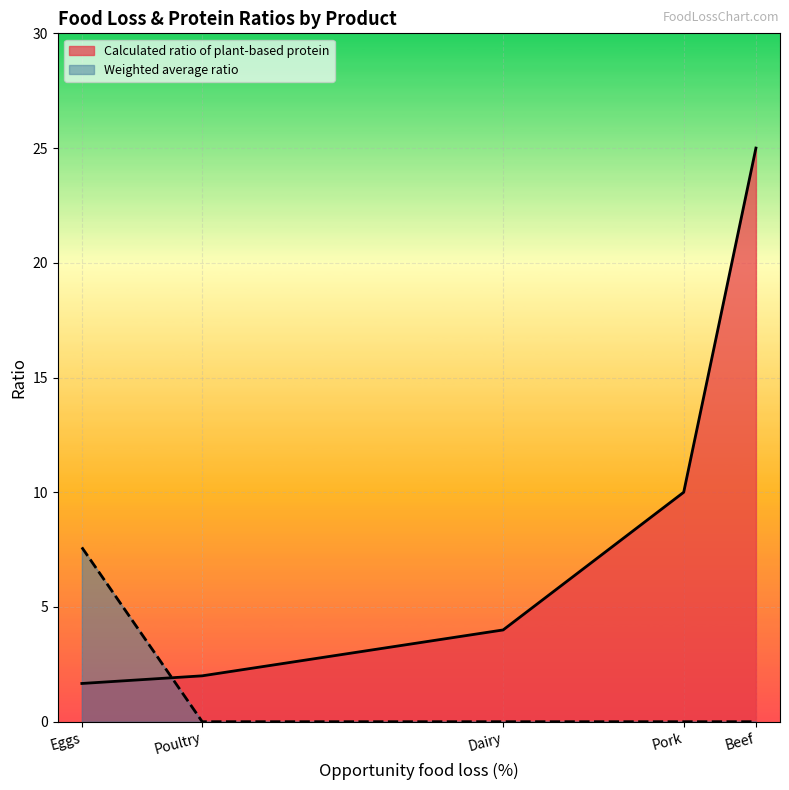

What is the label of the 5th point from the left?

Beef